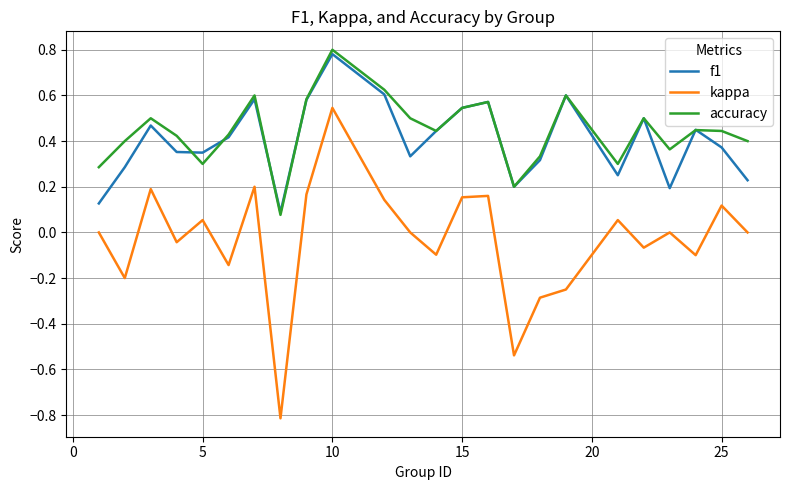

Which series has the largest range (max minus min)?

kappa